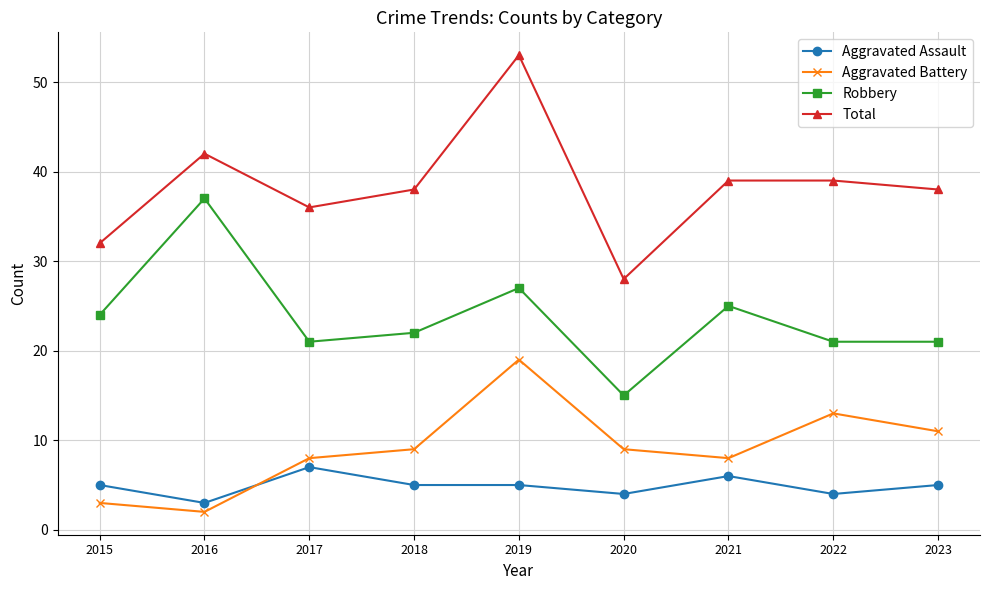

Which series has the largest range (max minus min)?

Total